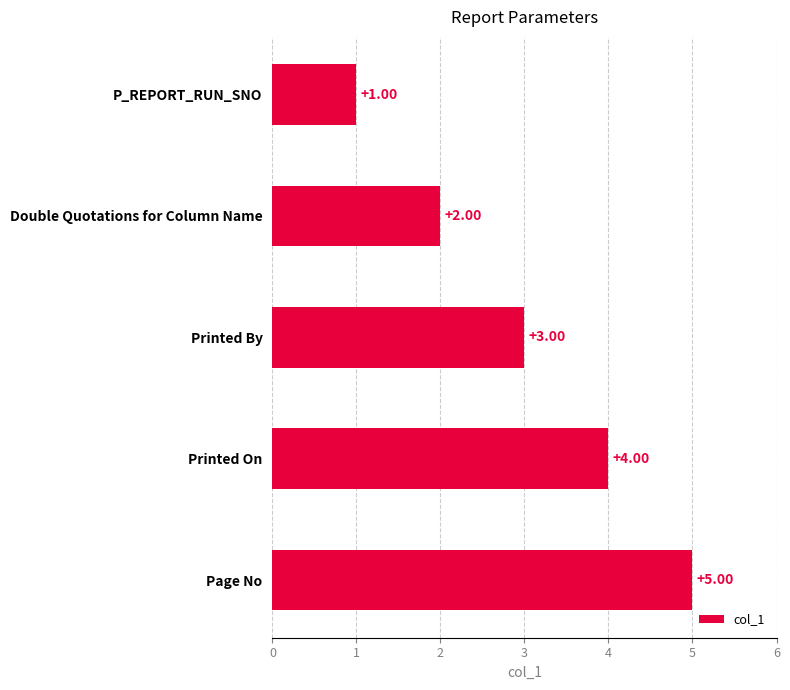

How many data points does each series have?

5